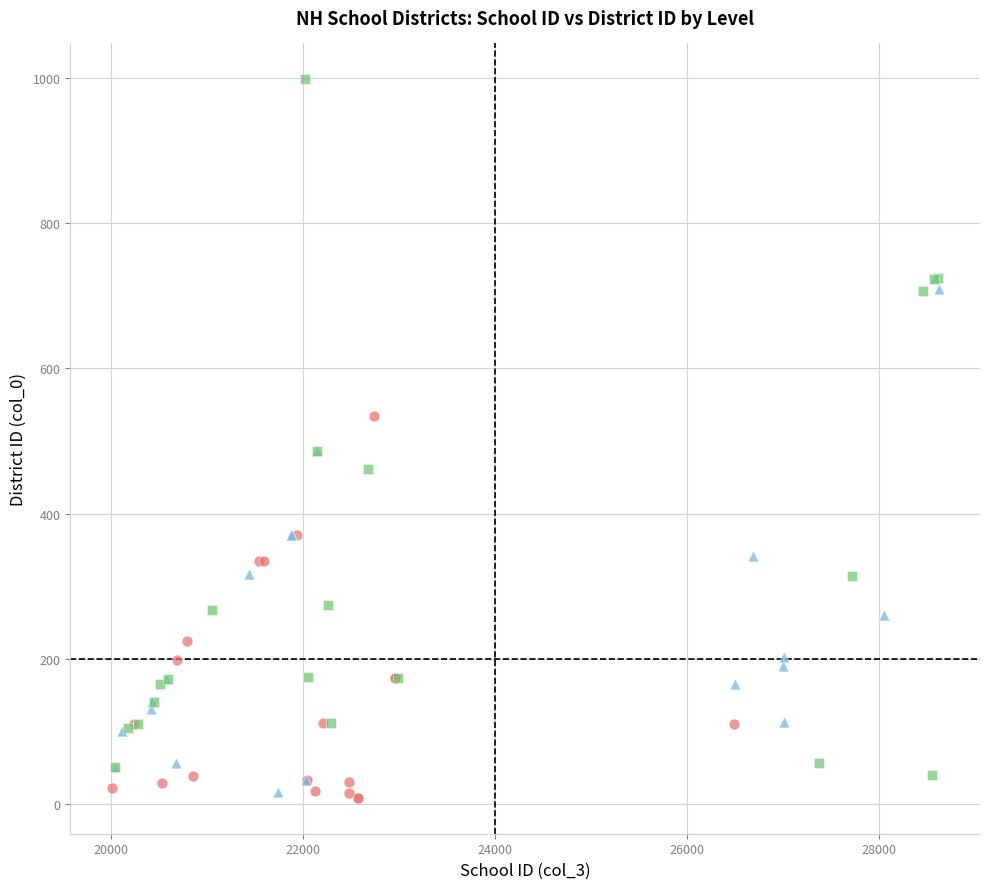

Which series reaches the maximum Y coordinate?

High School